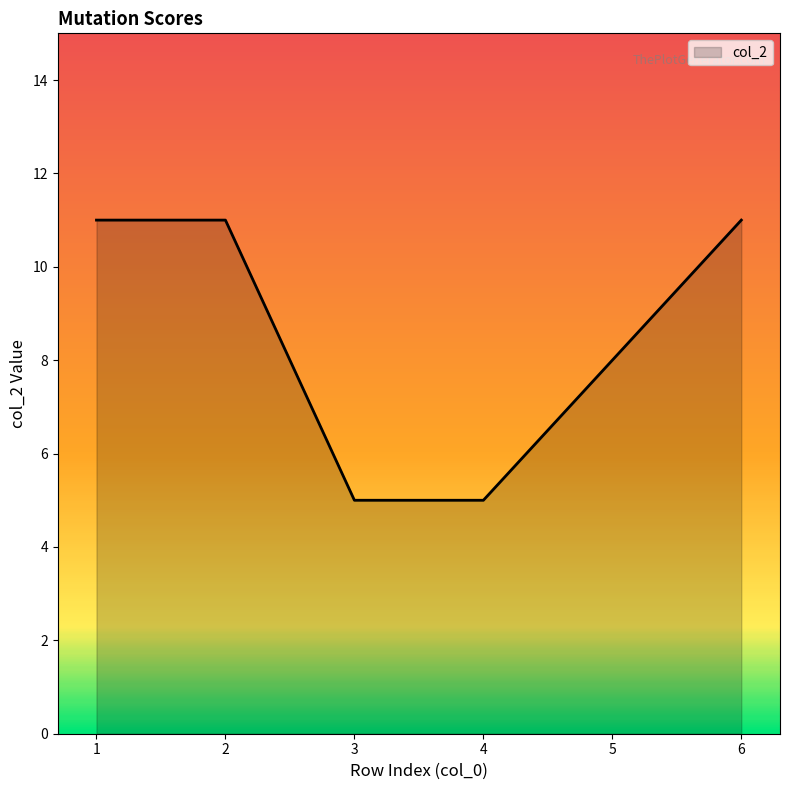

Where is the data nearest to the value 8?

5